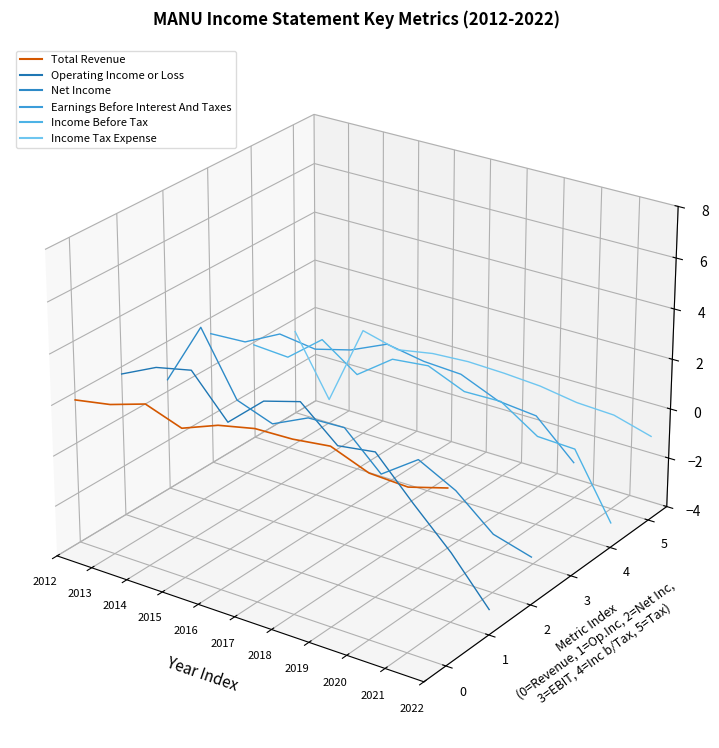

How many lines are shown in the chart?

6